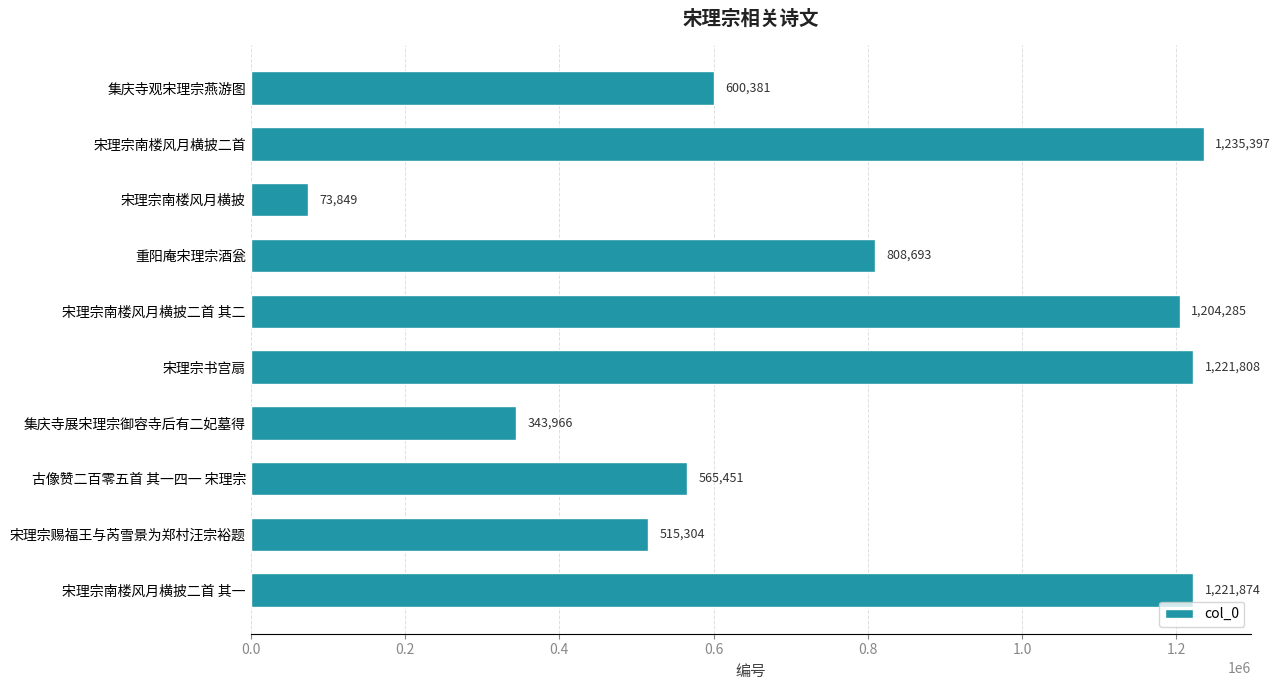

What is the change in value from 集庆寺展宋理宗御容寺后有二妃墓得 to 古像赞二百零五首 其一四一 宋理宗?

+221485